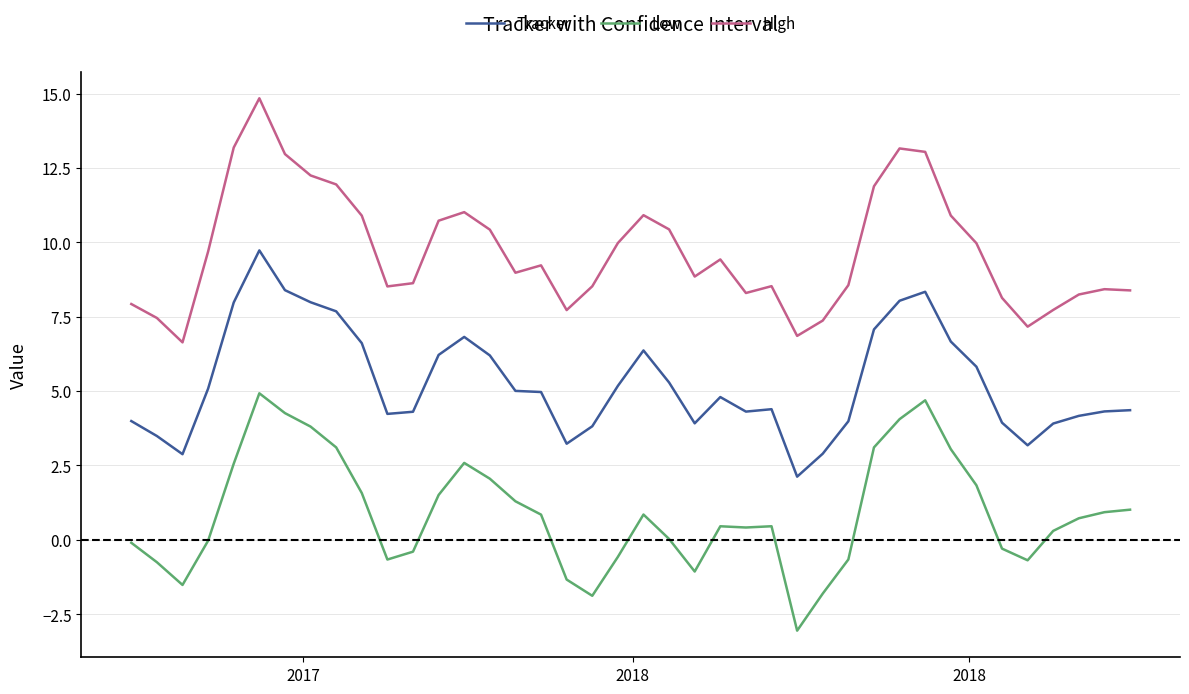

List the series in order of their overall mean, lowest first.

Low, Tracker, High